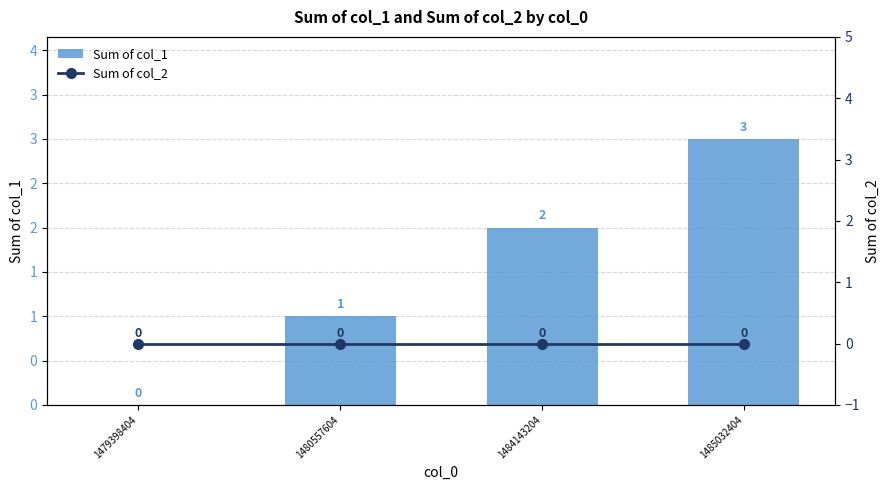

Reading left to right, list all the values displayed in this chart.

Sum of col_1: 1479398404=0	1480557604=1	1484143204=2	1485032404=3
Sum of col_2: 1479398404=0	1480557604=0	1484143204=0	1485032404=0